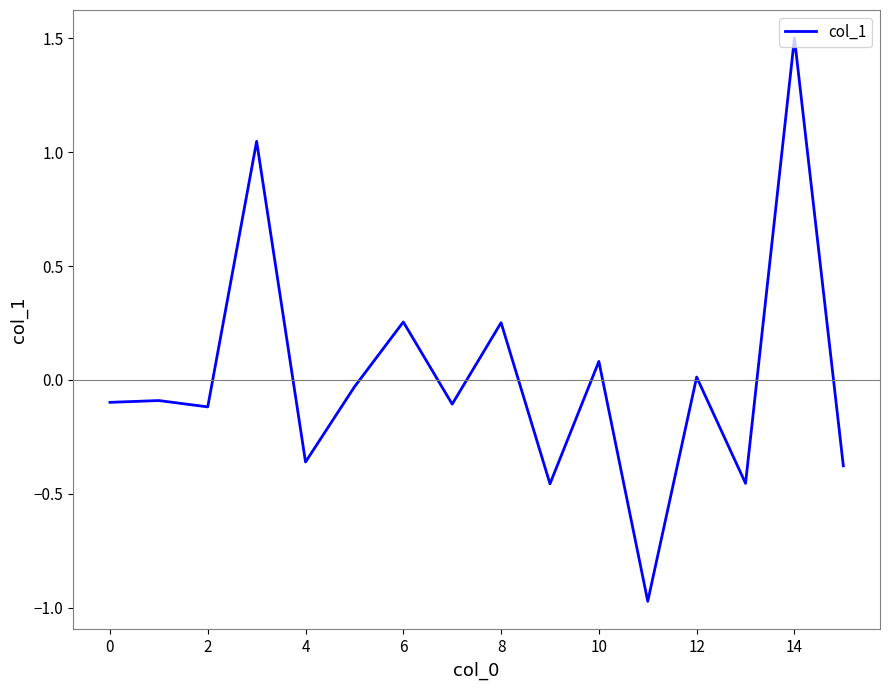

What is the maximum value shown in the chart?

1.5